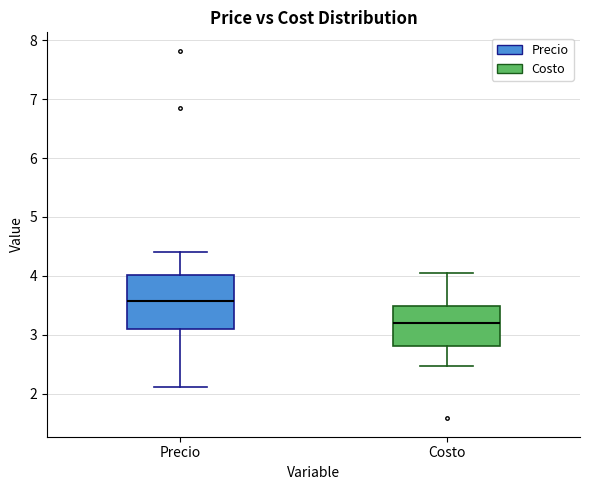

Reading left to right, transcribe this box plot: for each box, give where its median line is, the range the box spans, and where its two whiskers end, as read against the y-axis. The values are not printed on the chart, so give them approximately, as read against the axis.

Precio: median 3.6, box 3.1 to 4.0, whiskers 2.1 to 4.4
Costo: median 3.2, box 2.8 to 3.5, whiskers 2.5 to 4.0